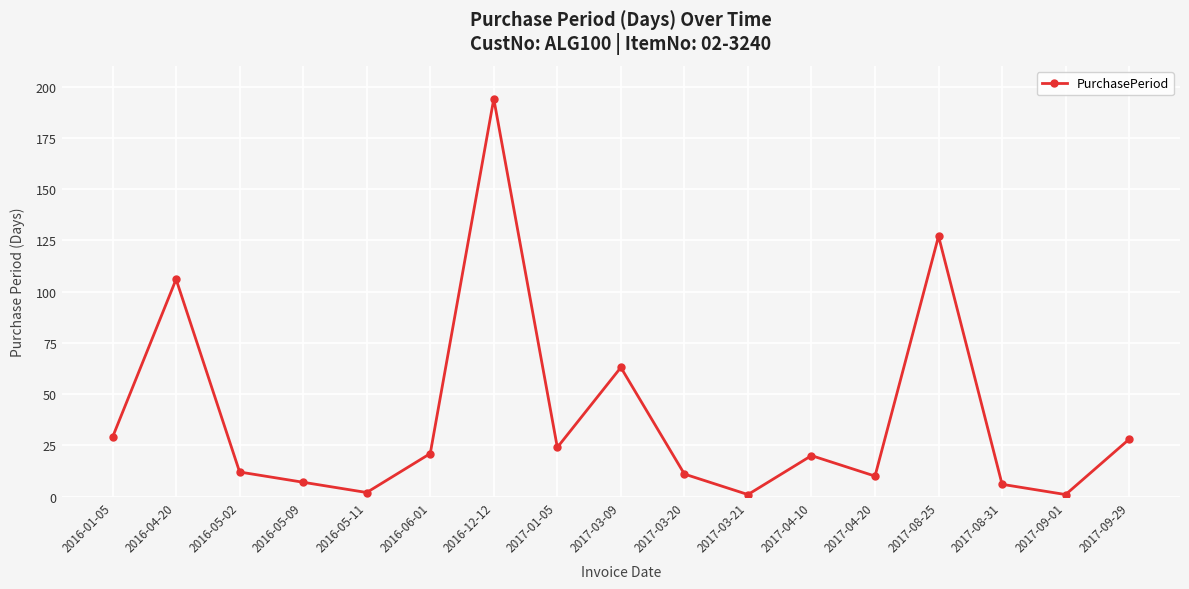

What is the value of the 14th point from the left?

127